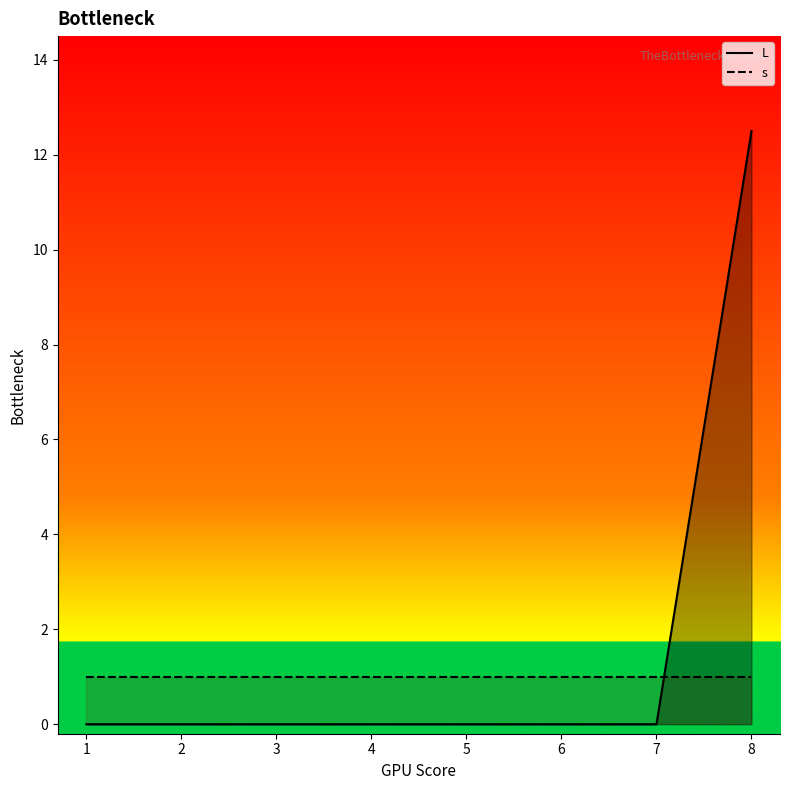

Count the number of categories in the chart.

8